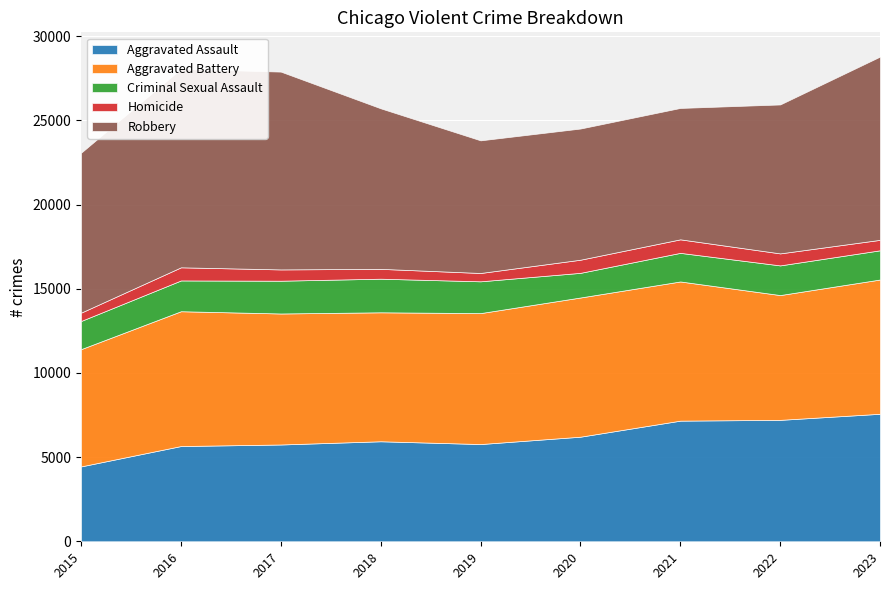

What is the average value of the Robbery series?

9531